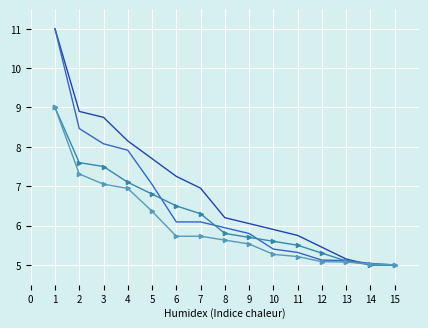

What is the difference between the highest and lowest values at 5?

1.3